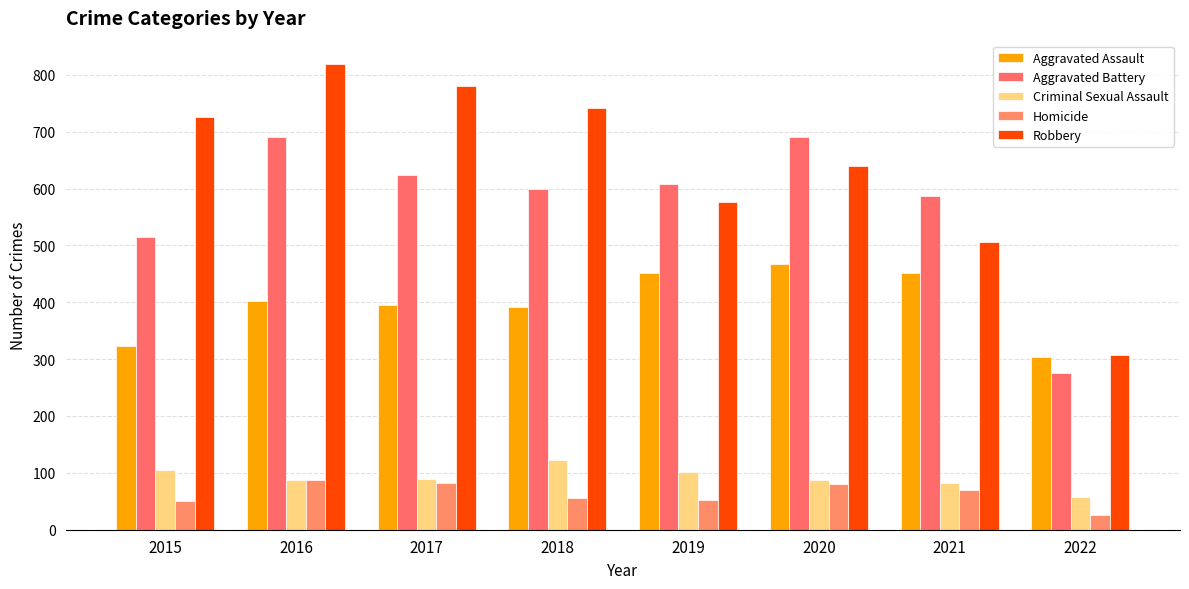

Is the value of Aggravated Battery at 2015 greater than the value of Robbery at 2022?

Yes